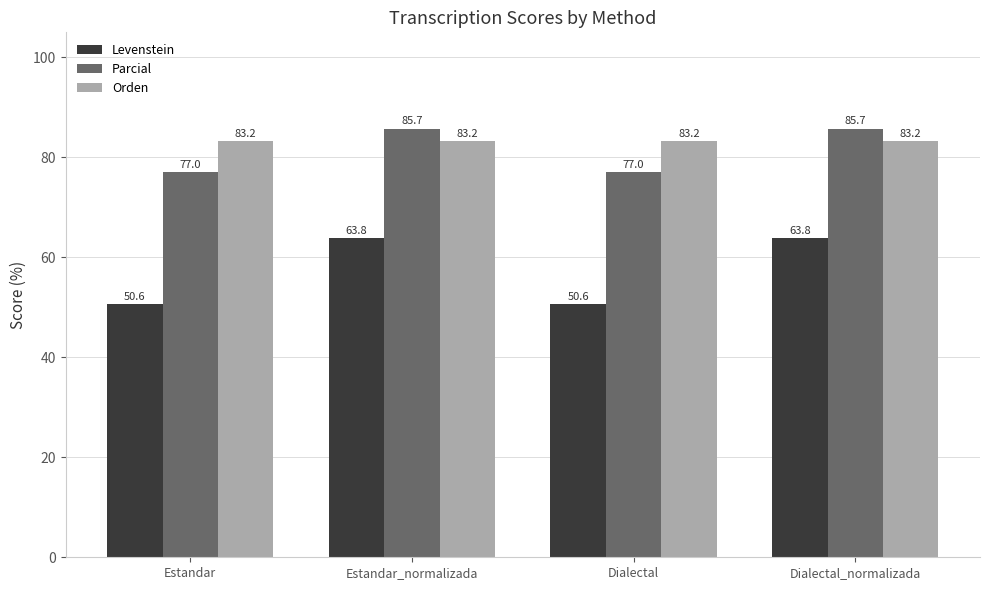

What is the label of the 1st bar from the left?

Estandar